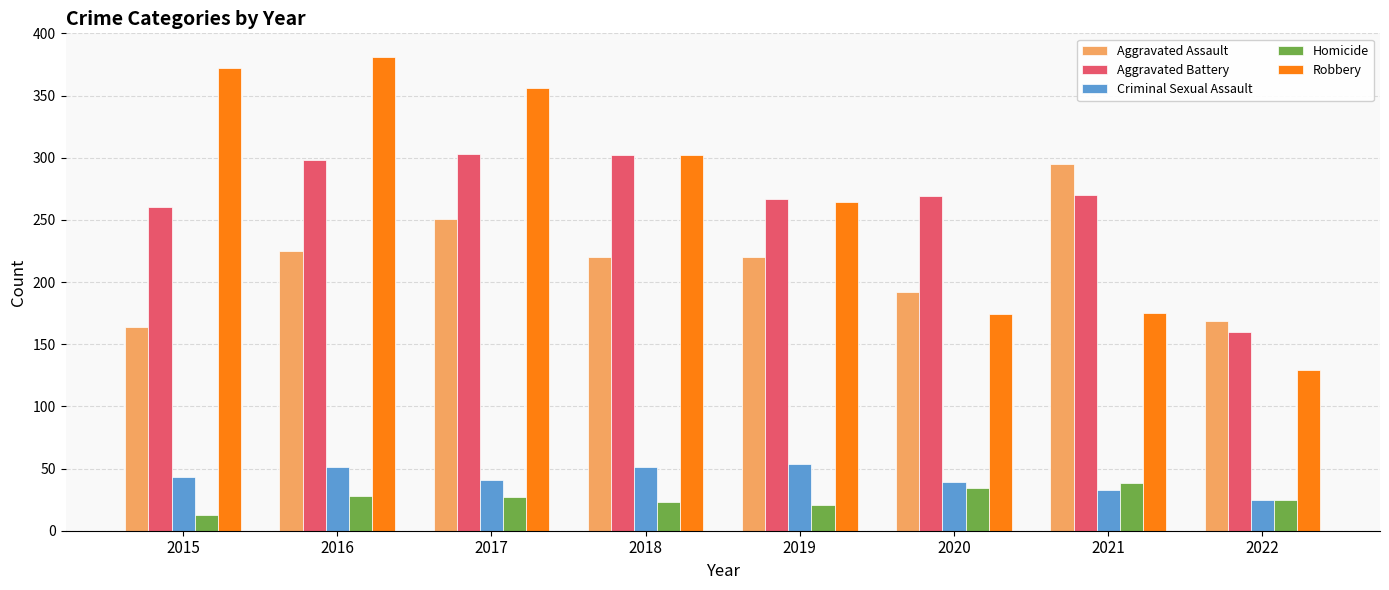

Is it true that Aggravated Battery equals 520 at 2016?

False